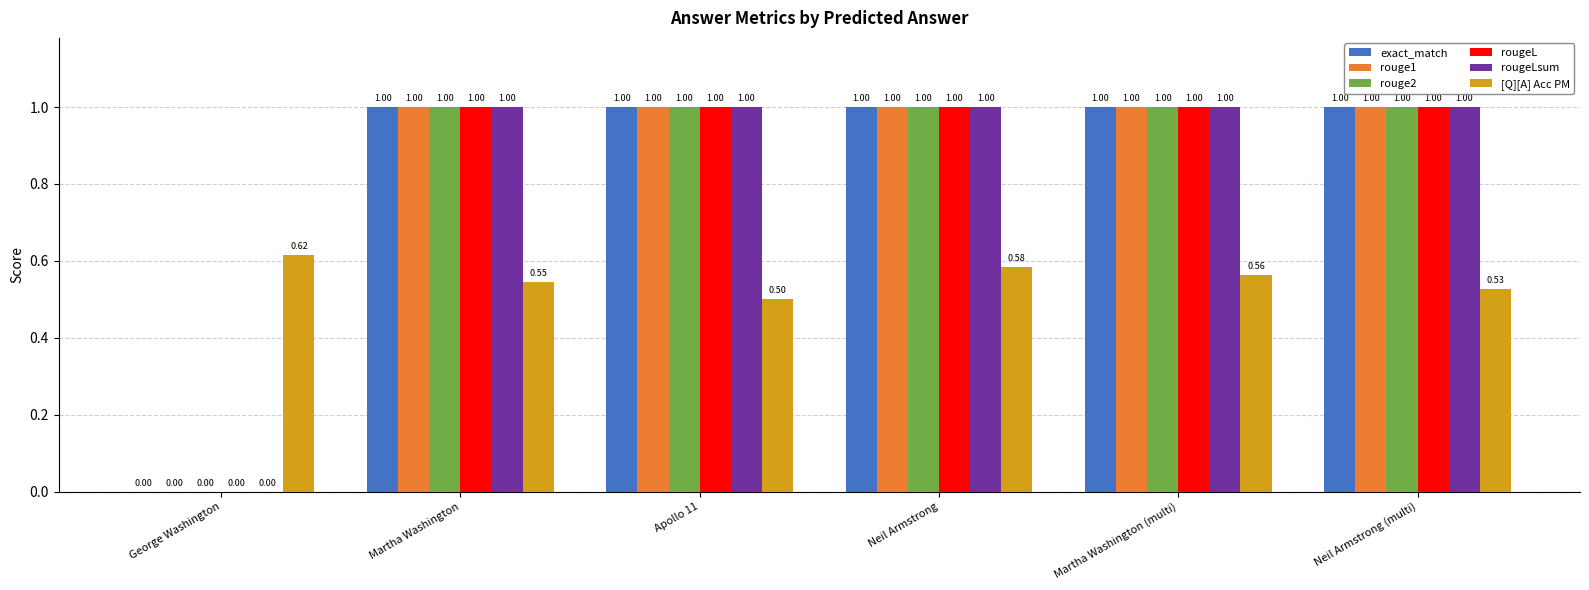

Are the bars horizontal?

No